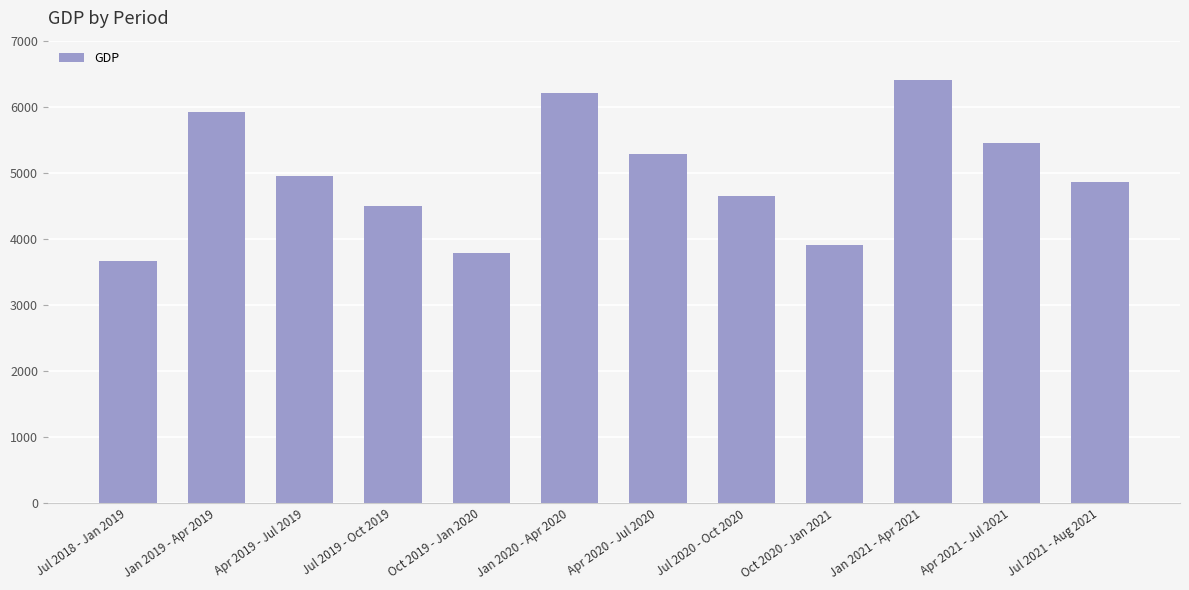

Rank the categories by value from lowest to highest.

Jul 2018 - Jan 2019, Oct 2019 - Jan 2020, Oct 2020 - Jan 2021, Jul 2019 - Oct 2019, Jul 2020 - Oct 2020, Jul 2021 - Aug 2021, Apr 2019 - Jul 2019, Apr 2020 - Jul 2020, Apr 2021 - Jul 2021, Jan 2019 - Apr 2019, Jan 2020 - Apr 2020, Jan 2021 - Apr 2021